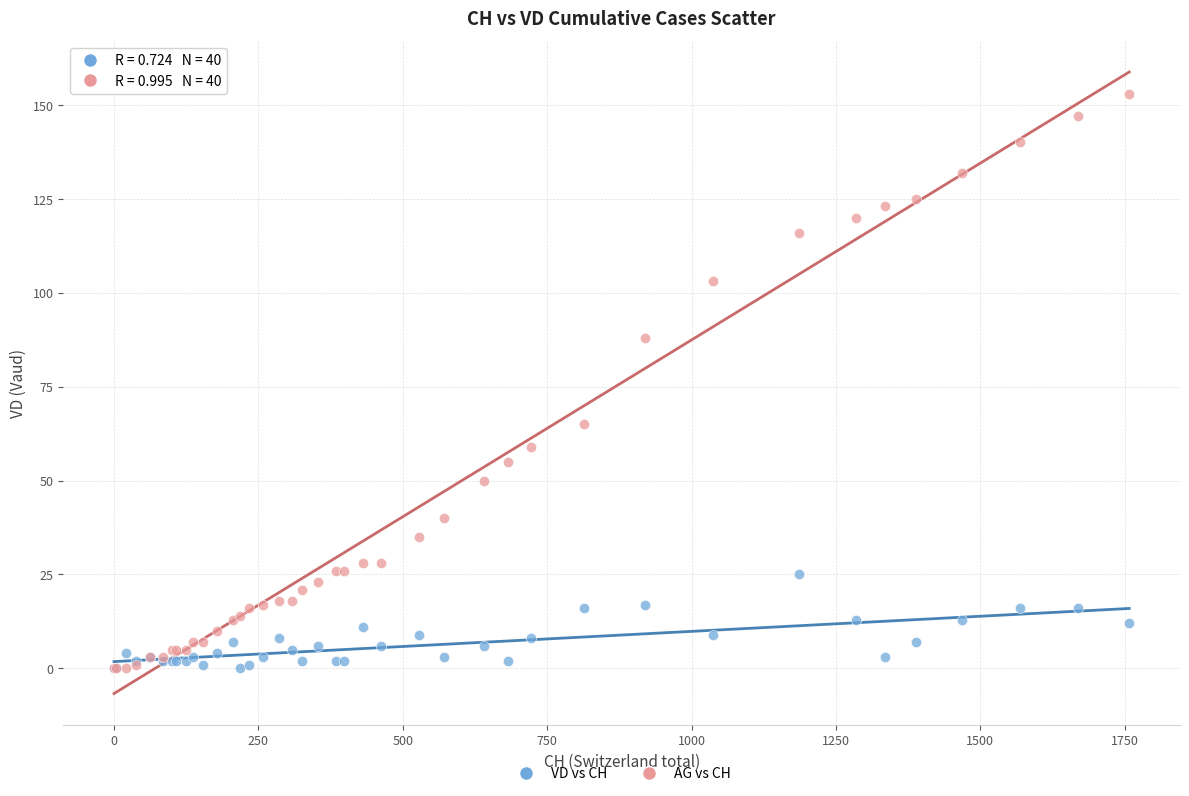

What are all the series names shown in the legend?

VD vs CH, AG vs CH